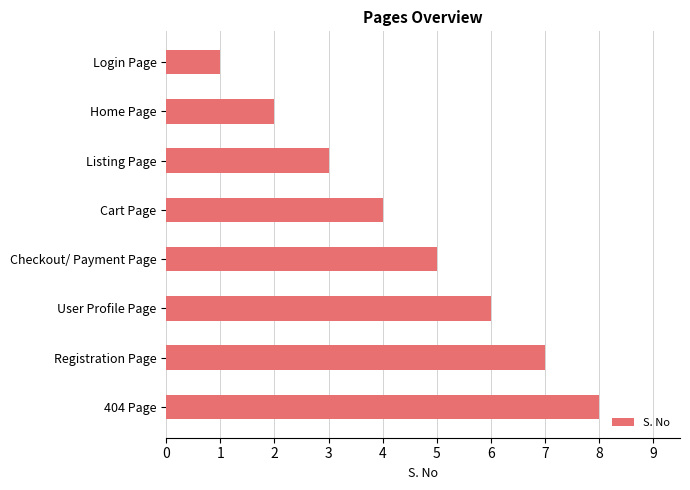

Count the values in the range 3 to 7.

5